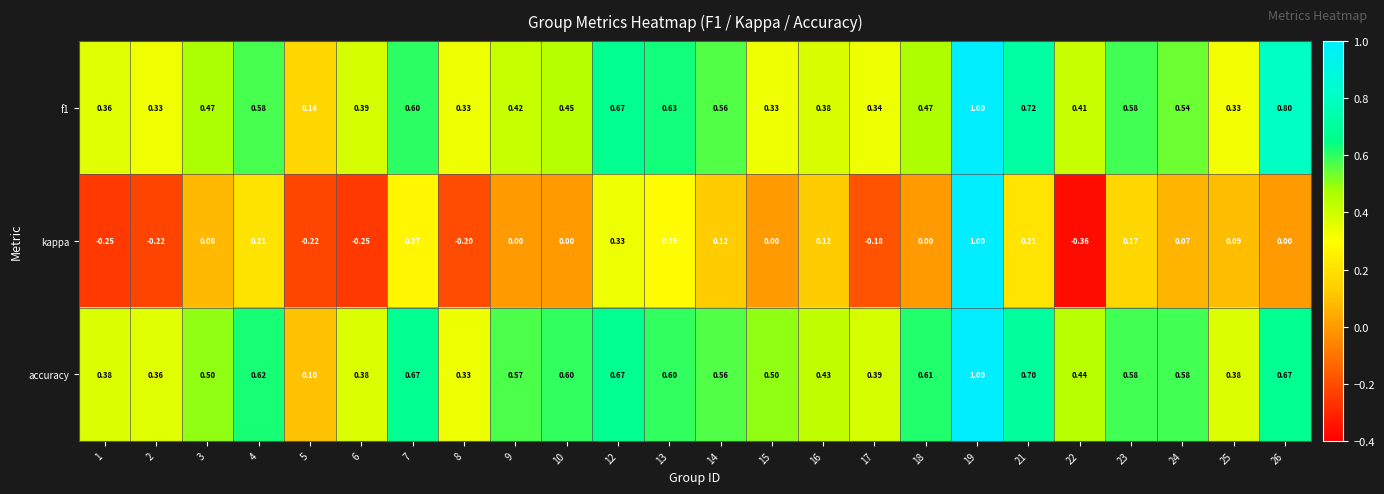

Which series has the widest spread of values?

kappa